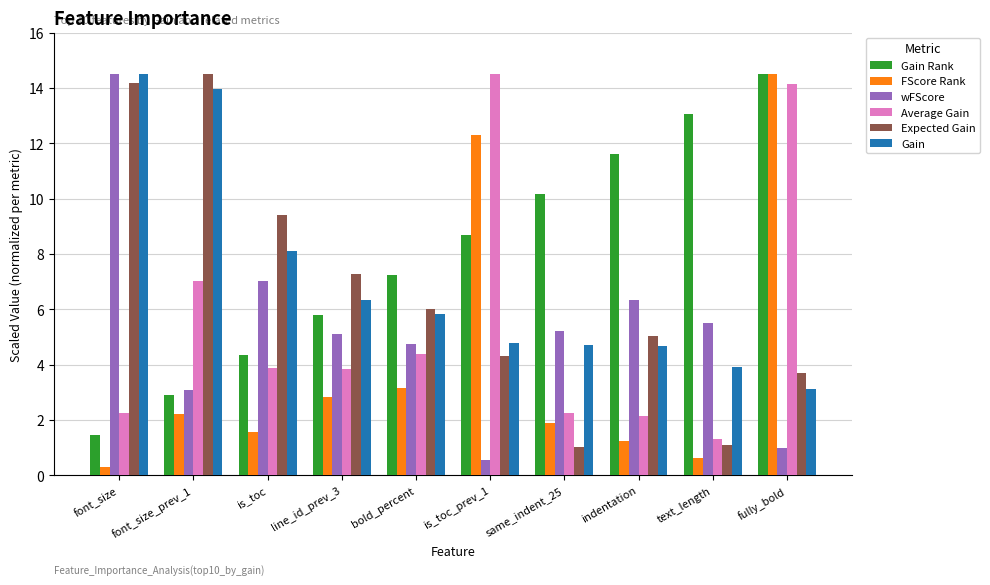

Where does the wFScore series first go above 5?

font_size